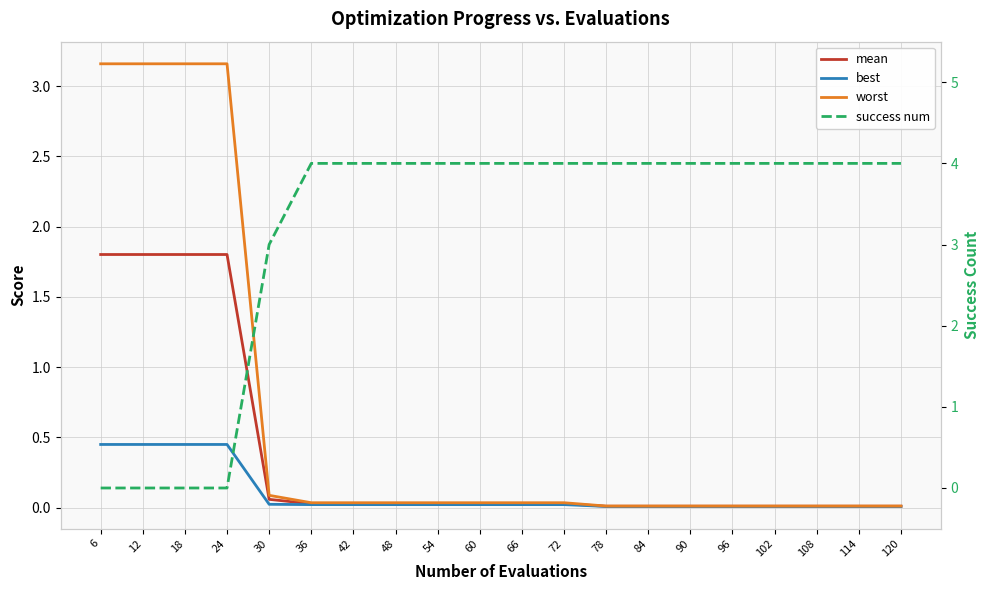

Between 30 and 66, which series saw the biggest shift?

success num